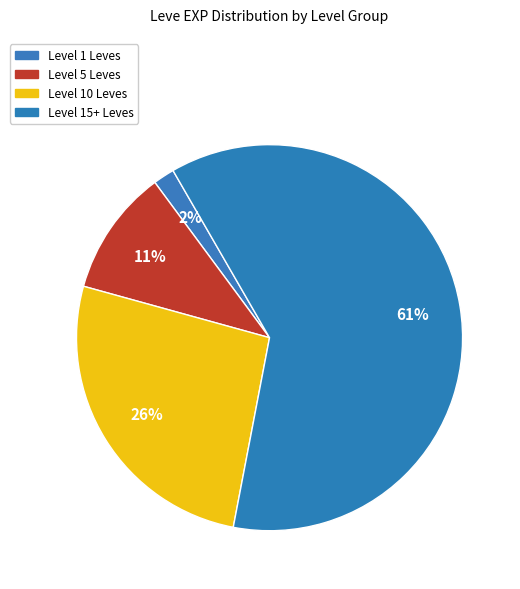

How many segments does this pie chart have?

4